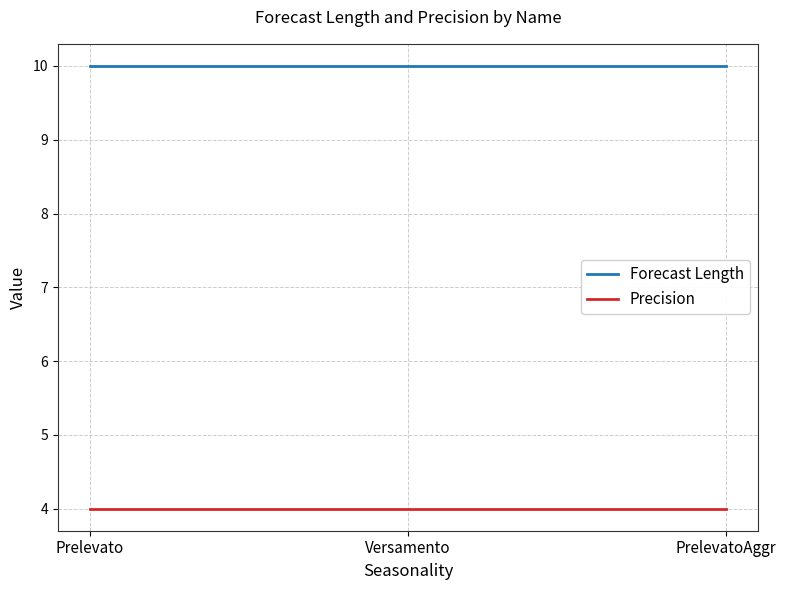

What is the smallest value displayed?

4